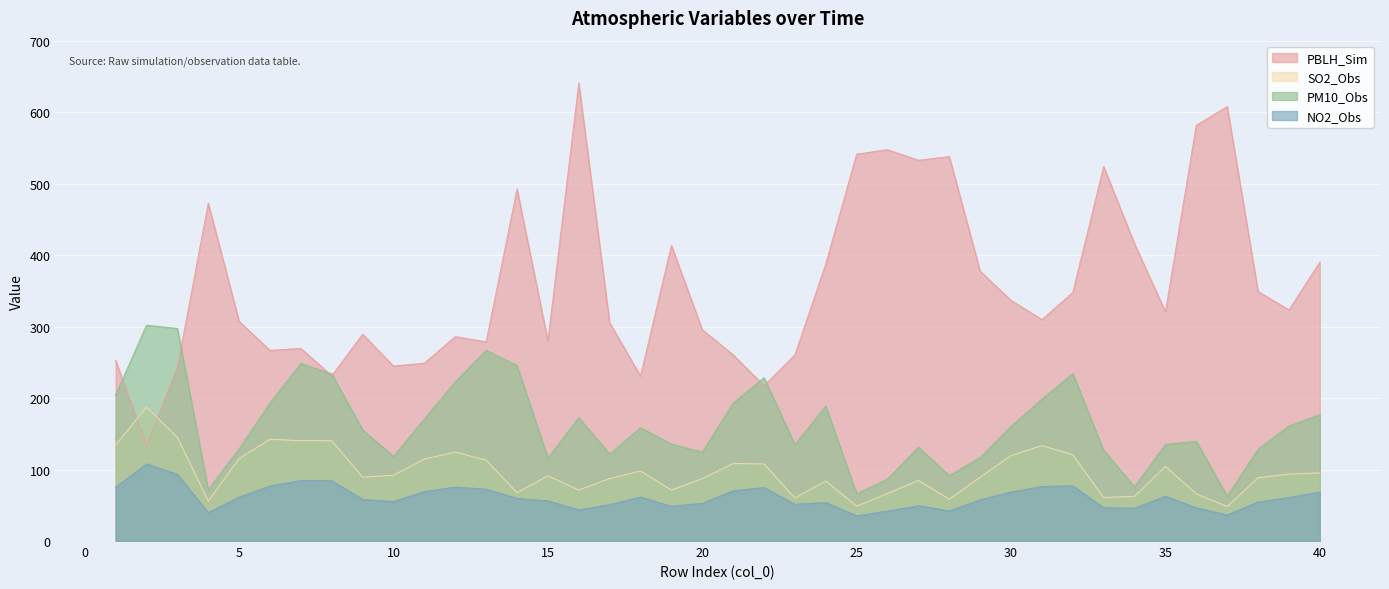

The value of SO2_Obs at 13 is 113.2. True or false?

True